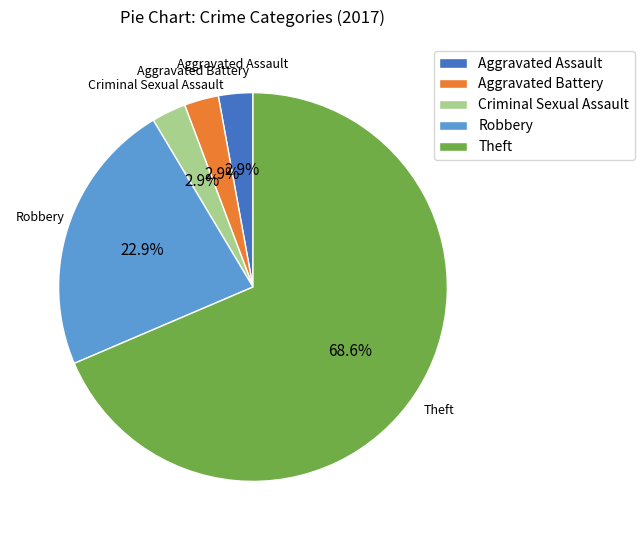

Is the sum of Aggravated Battery and Robbery greater than half?

No